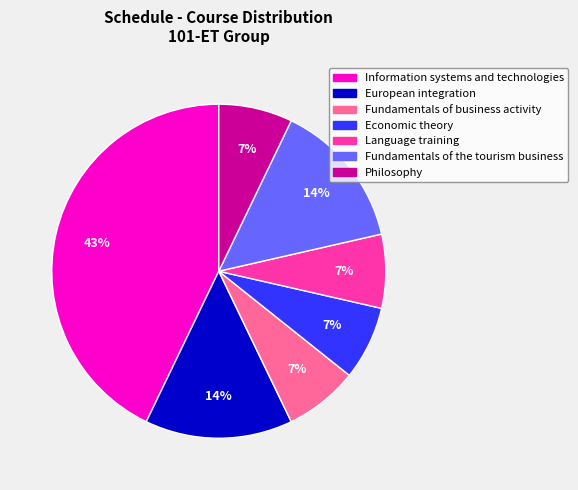

How many segments does this pie chart have?

7